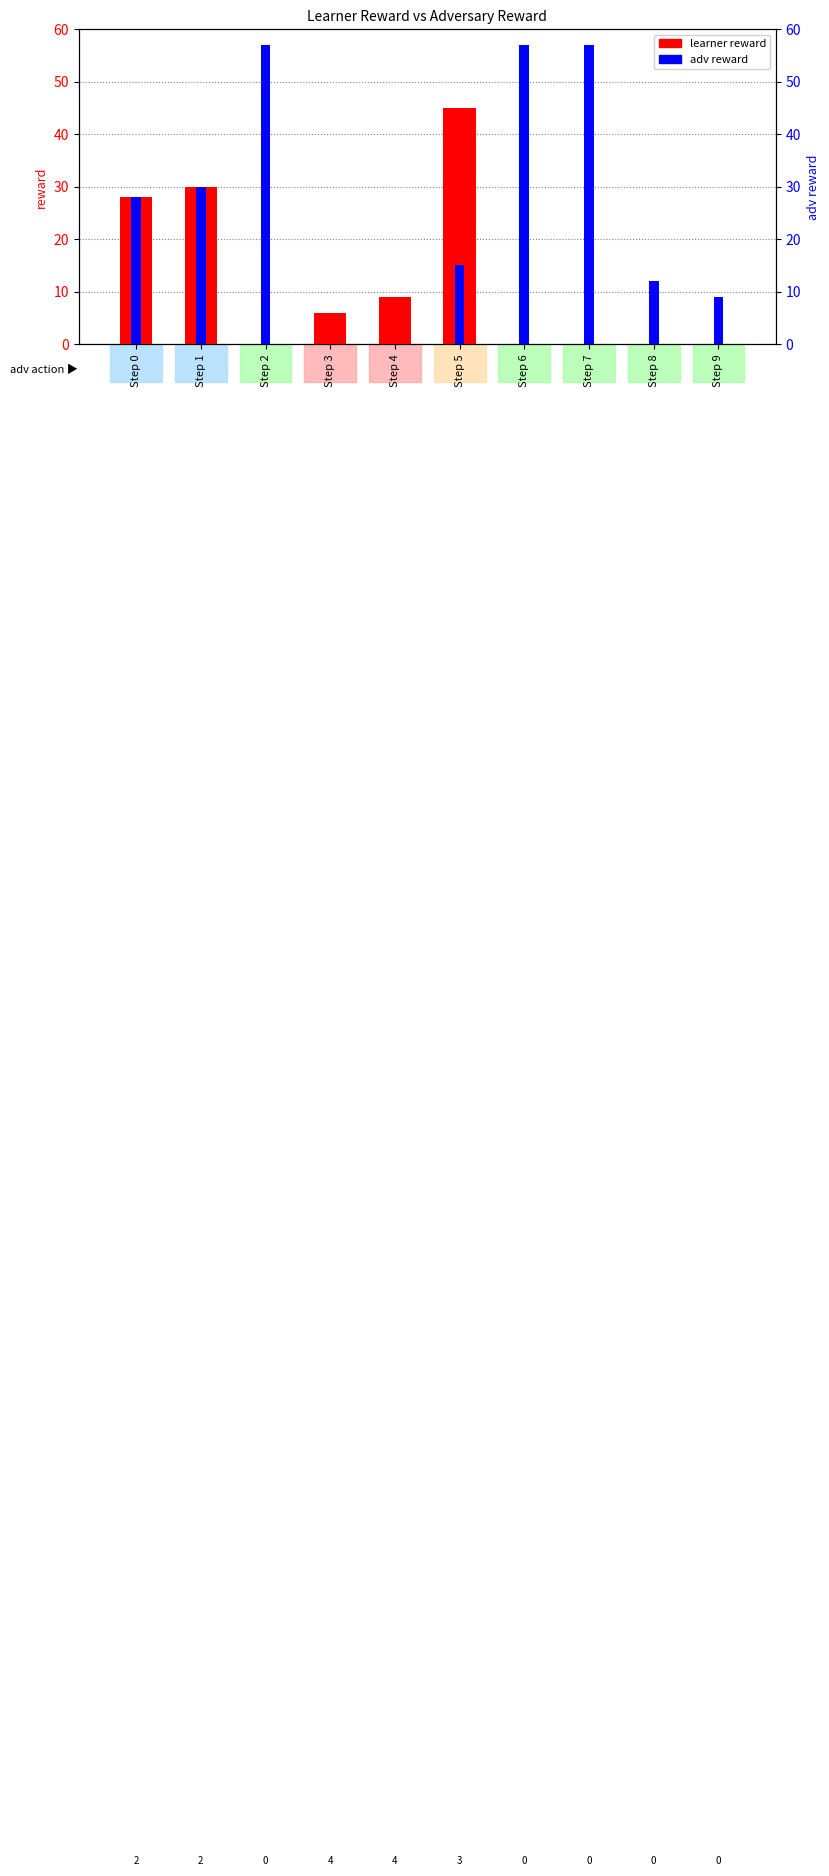

What are all the series names shown in the legend?

learner reward, adv reward